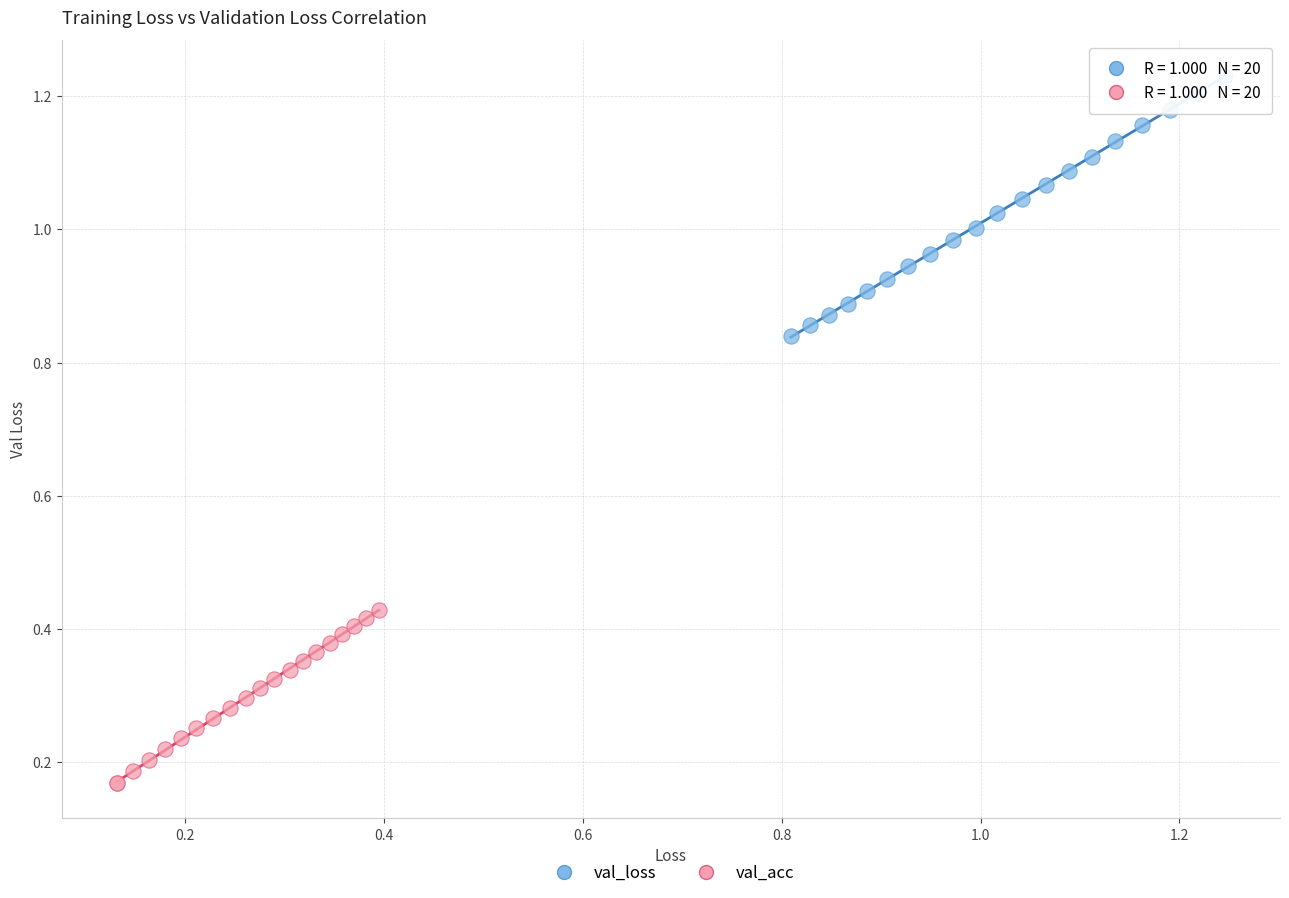

Which series contains the highest Y value?

val_loss